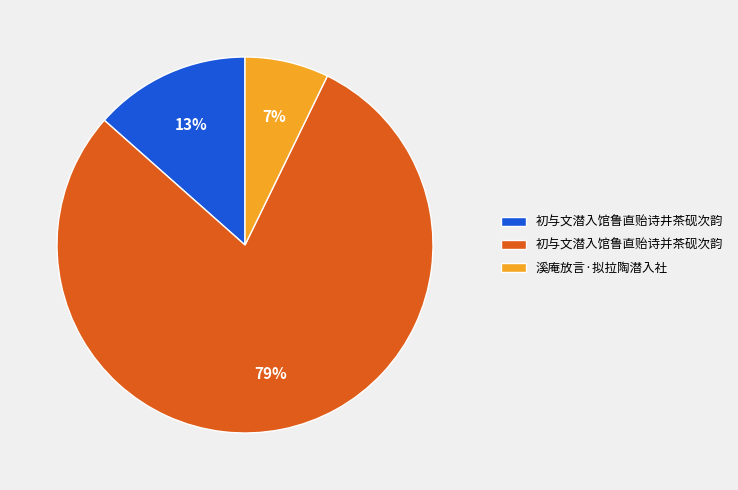

What is the majority slice?

初与文潜入馆鲁直贻诗并茶砚次韵